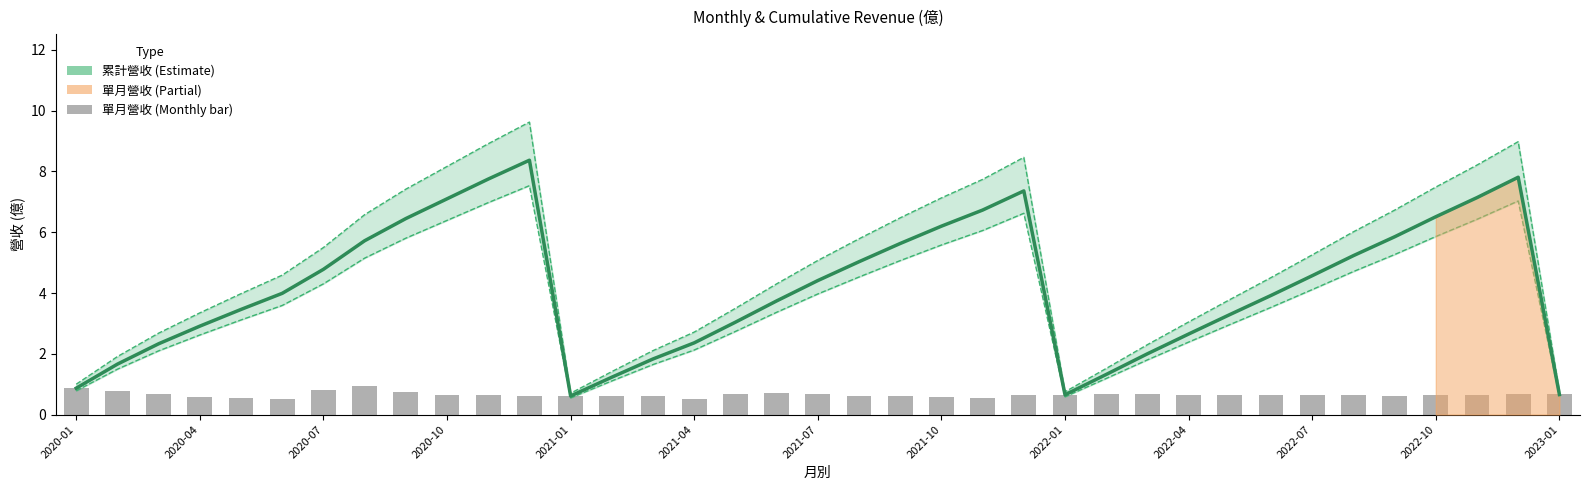

What position from the right is 32?

5